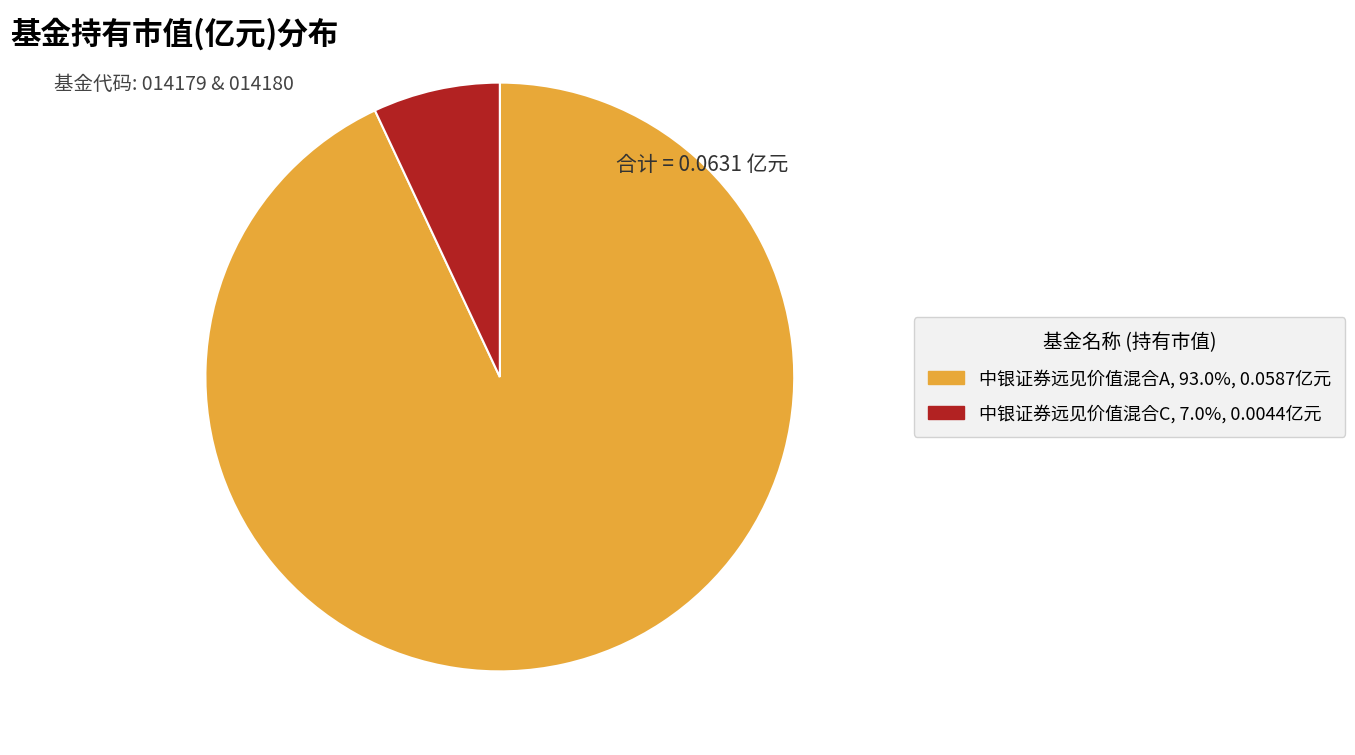

Is it true that 中银证券远见价值混合A is 99% of the pie?

False